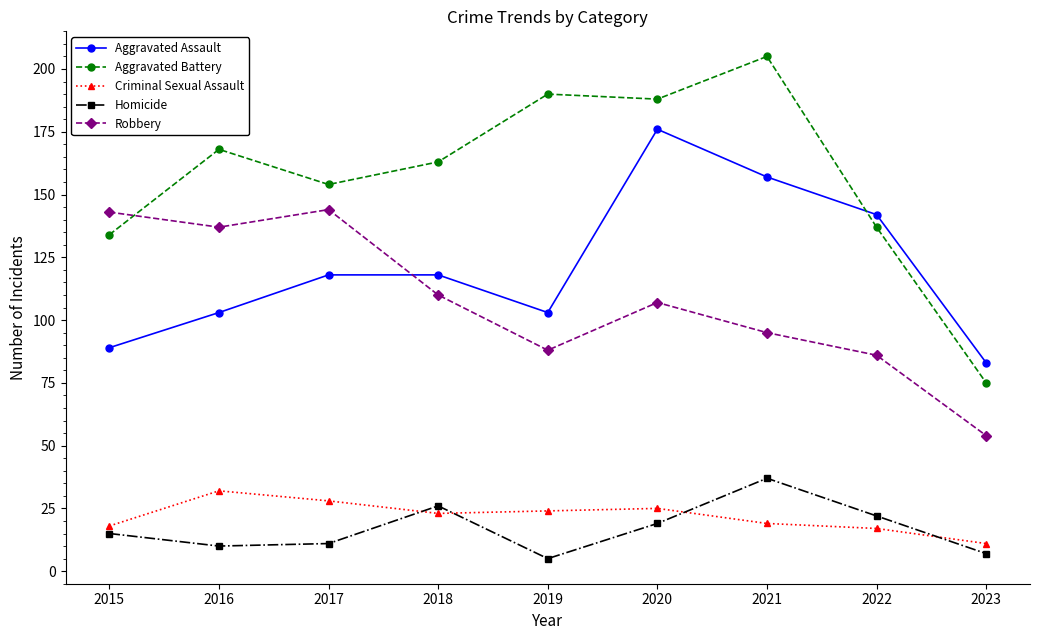

Count the number of data series in this chart.

5